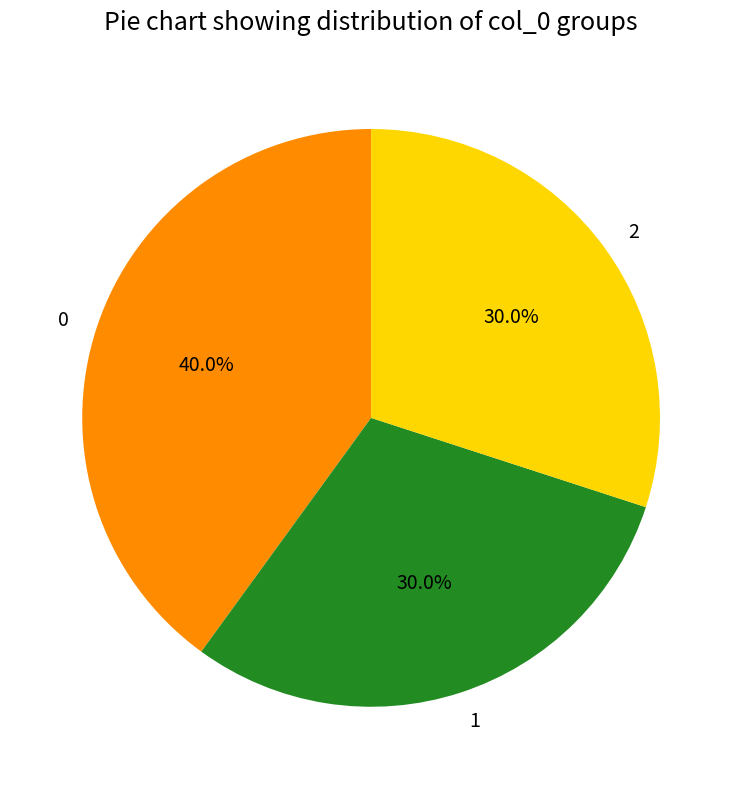

To the nearest percent, what percentage of the pie is 0?

40%